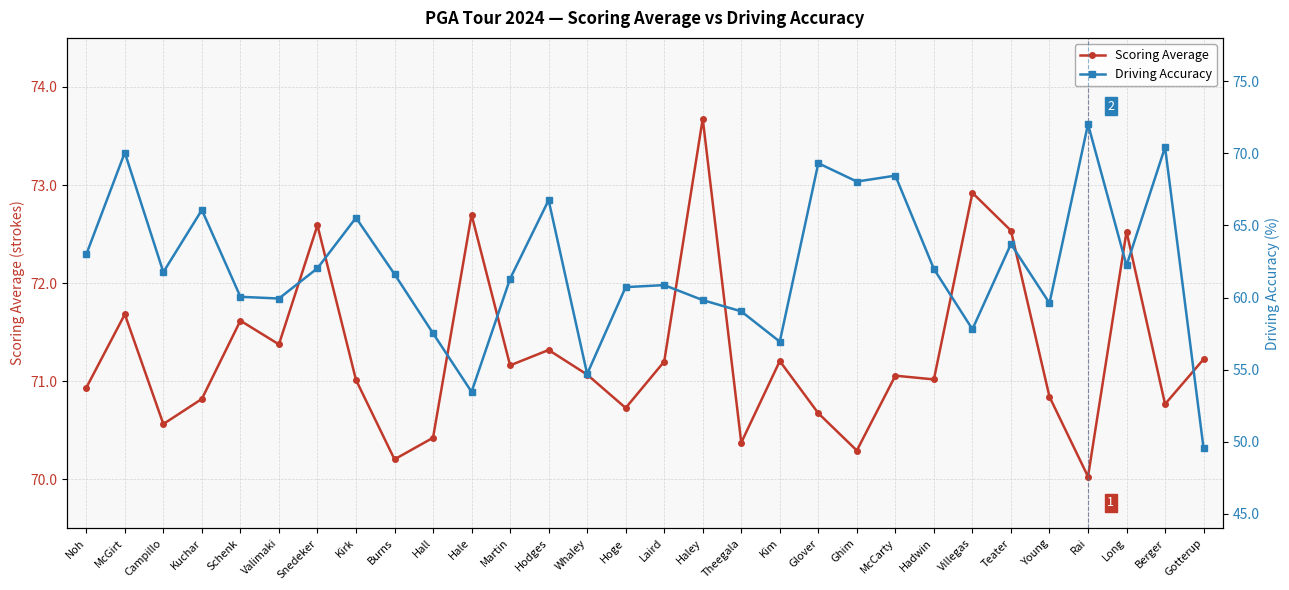

What is the spread (max minus min) of values at Snedeker?

10.6